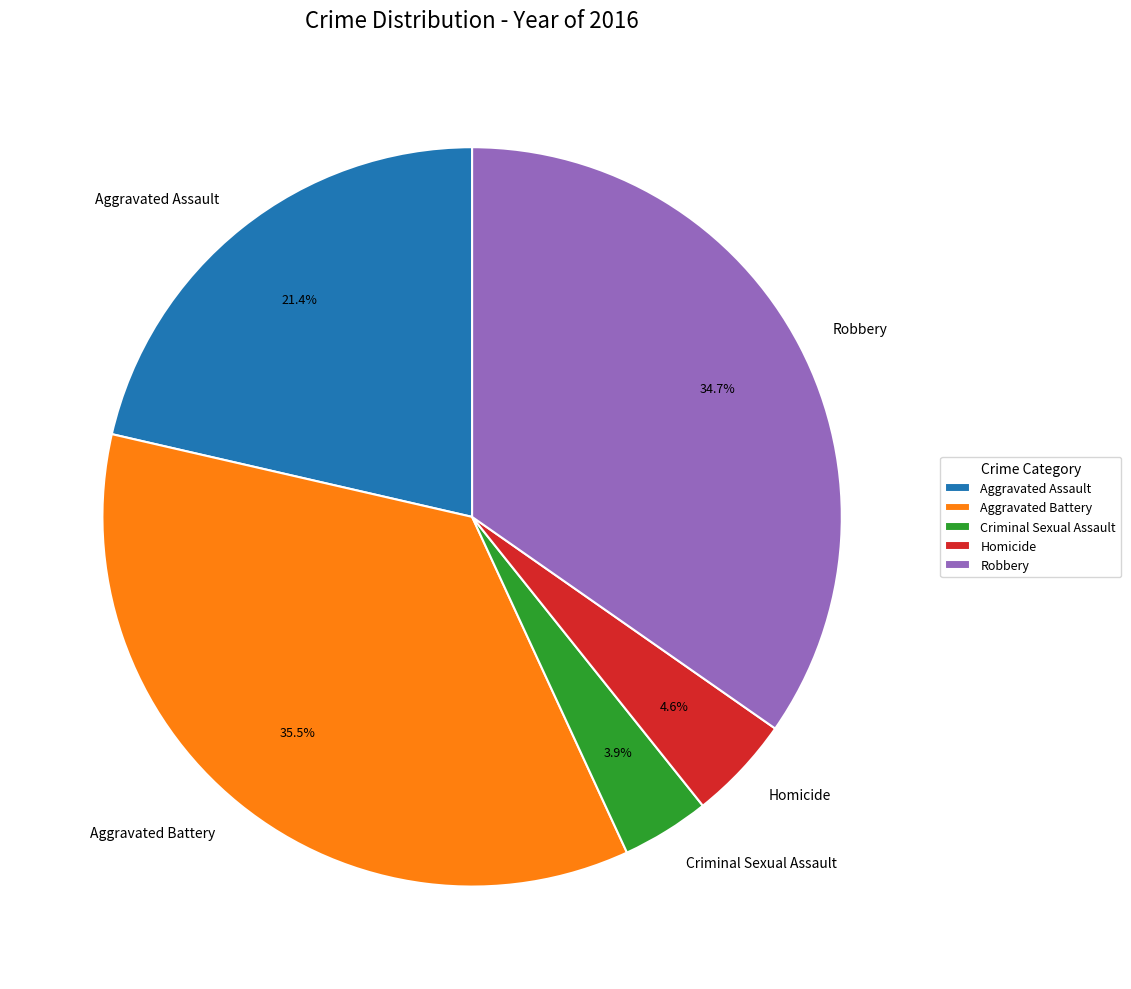

Which category has the smallest portion of the pie?

Criminal Sexual Assault